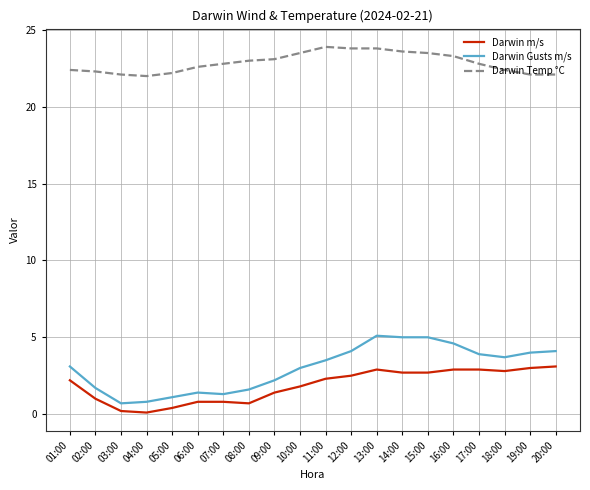

Which series has the largest total across all categories?

Darwin Temp °C